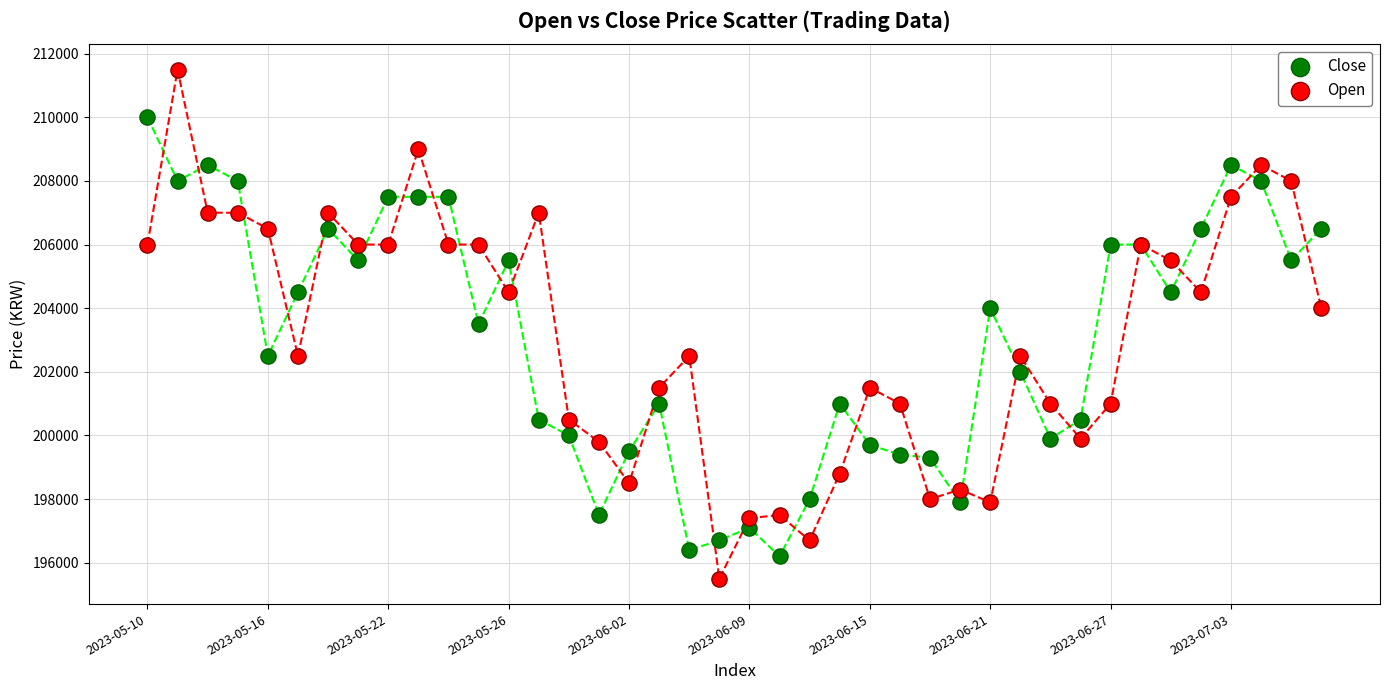

In the Close series, what Y value is closest to 203100?

203500